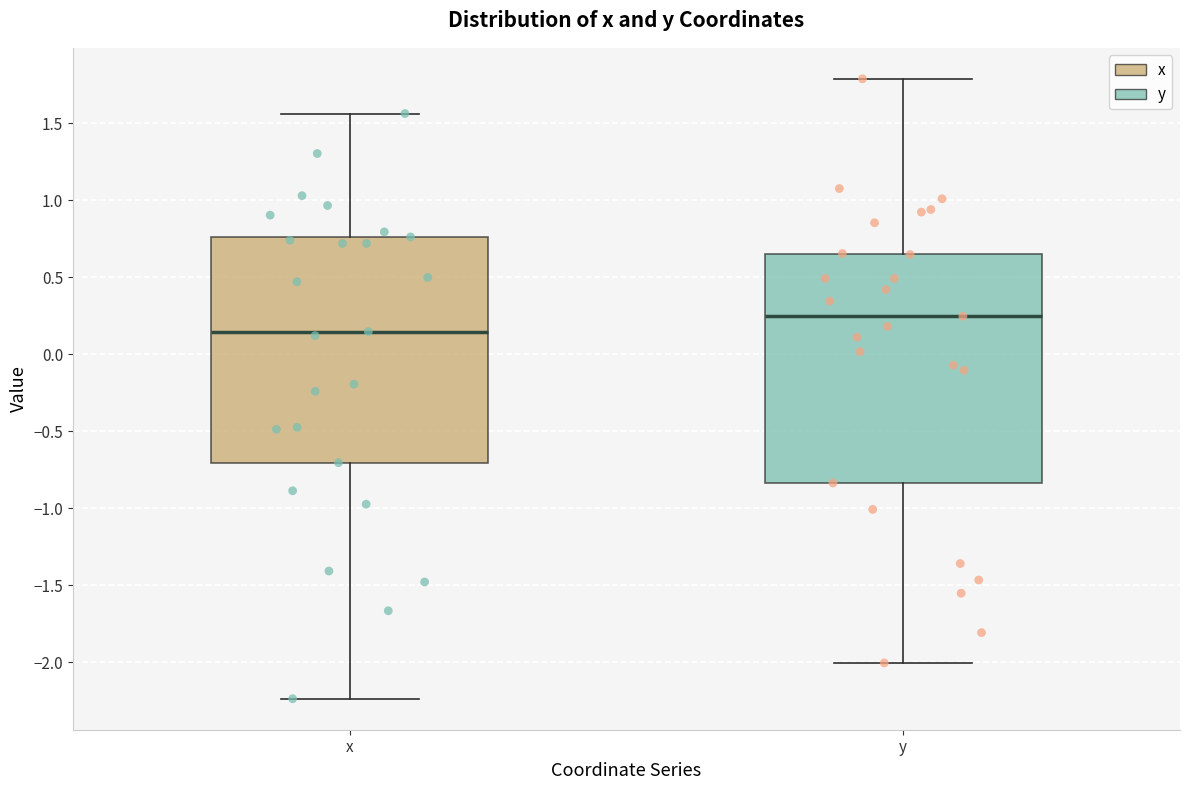

Reading left to right, transcribe this box plot: for each box, give where its median line is, the range the box spans, and where its two whiskers end, as read against the y-axis. The values are not printed on the chart, so give them approximately, as read against the axis.

x: median 0.15, box -0.70 to 0.75, whiskers -2.25 to 1.55
y: median 0.25, box -0.85 to 0.65, whiskers -2.00 to 1.80